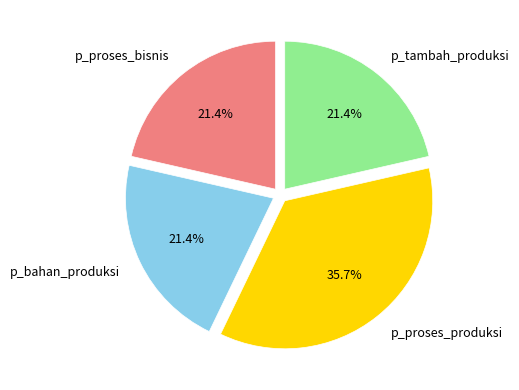

Is there a majority slice in this chart?

No